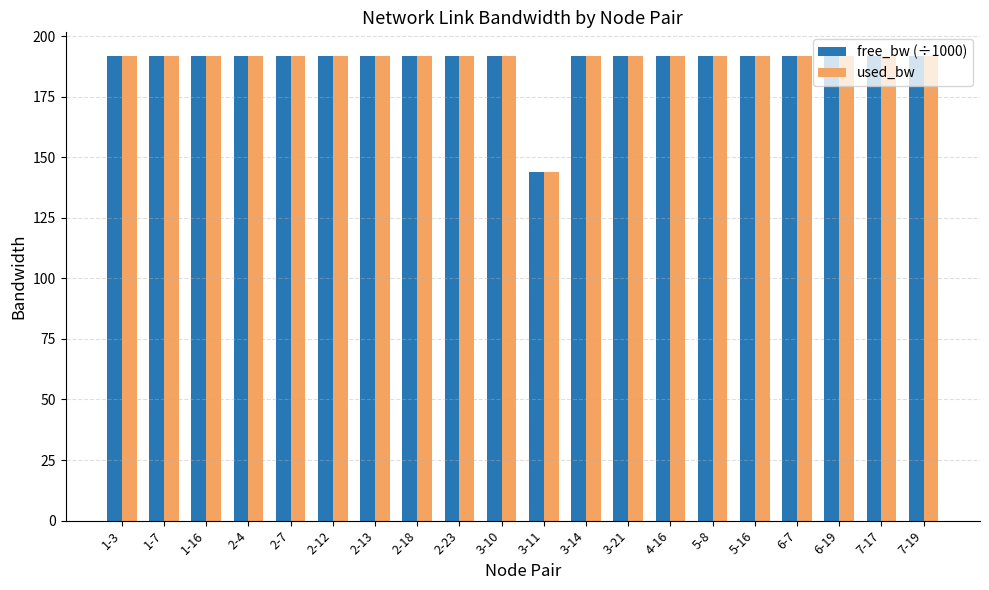

How many data points in free_bw (÷1000 scale) are less than 191?

1